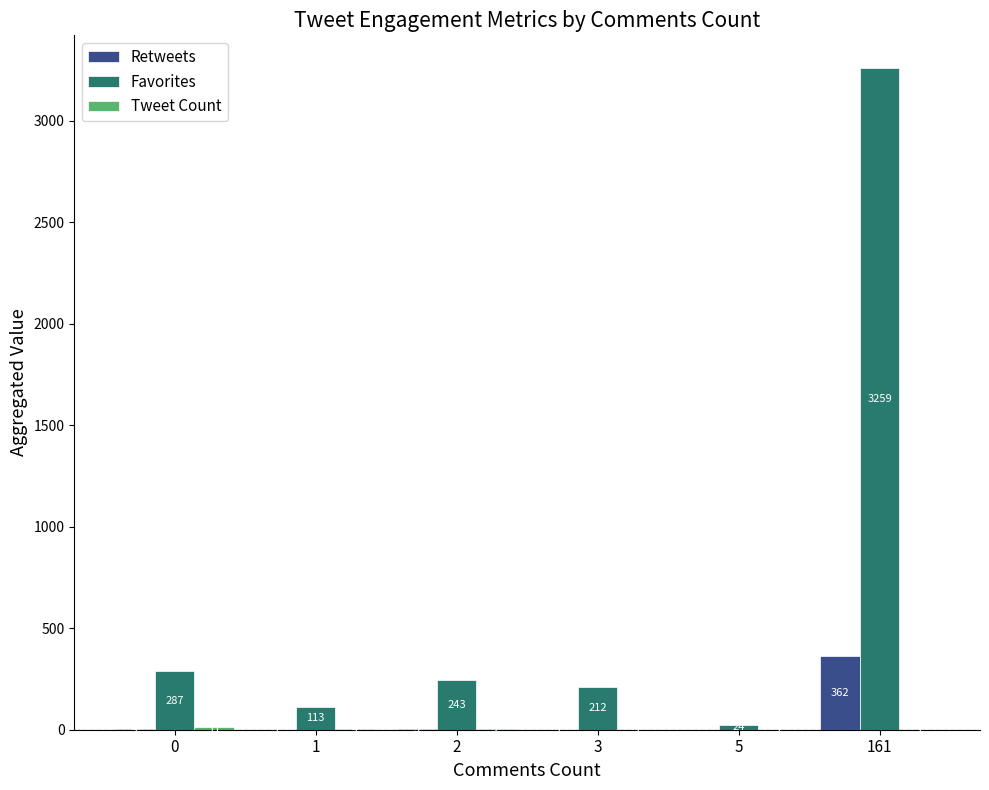

At which category does the chart reach its peak across all series?

161